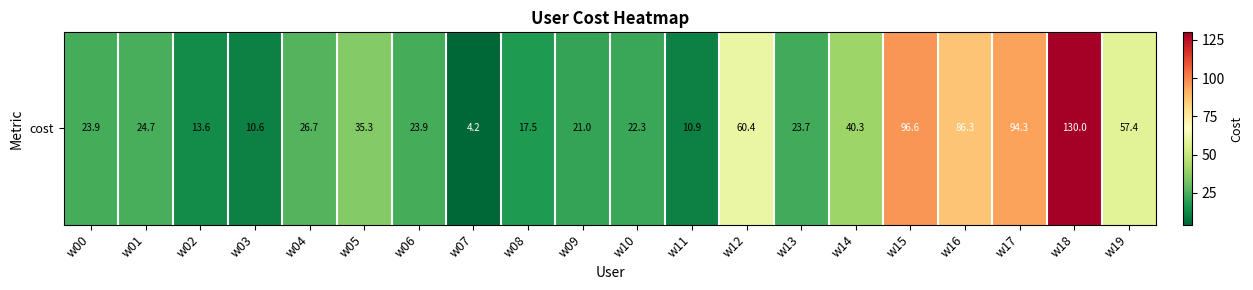

What is the maximum value shown in the chart?

130.0